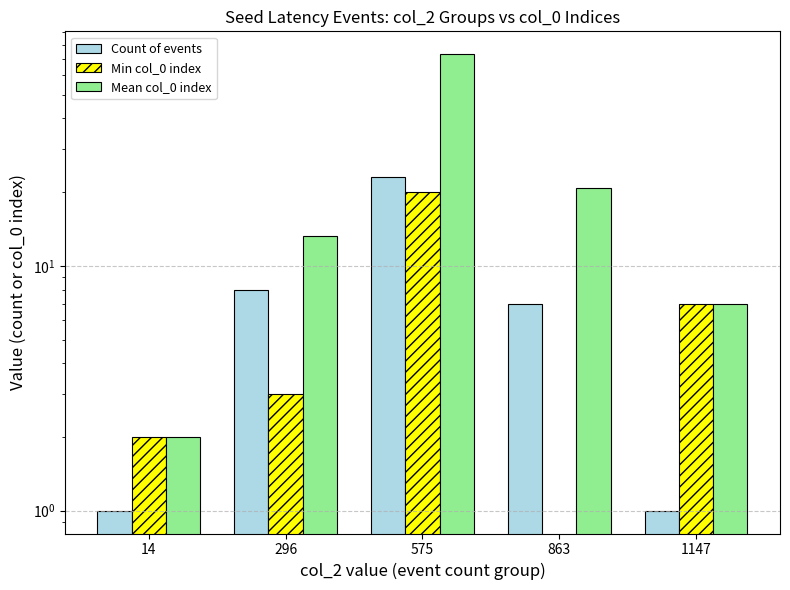

Reading left to right, extract all data points from this chart.

Count of events: 1.0	8.0	23.0	7.0	1.0
Min col_0 index: 2.0	3.0	20.0	0.0	7.0
Mean col_0 index: 2.0	13.2	73.3	20.7	7.0